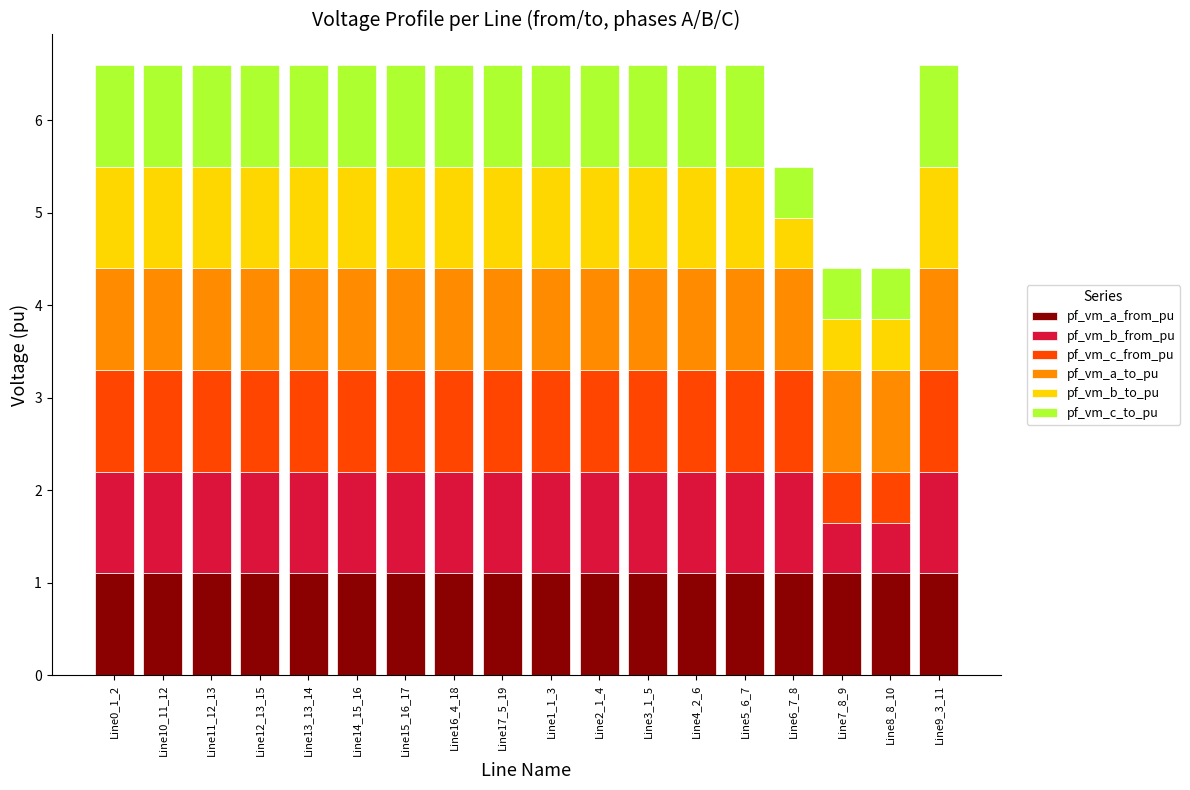

What is the sum of the pf_vm_a_from_pu values at Line7_8_9 and Line8_8_10?

2.2